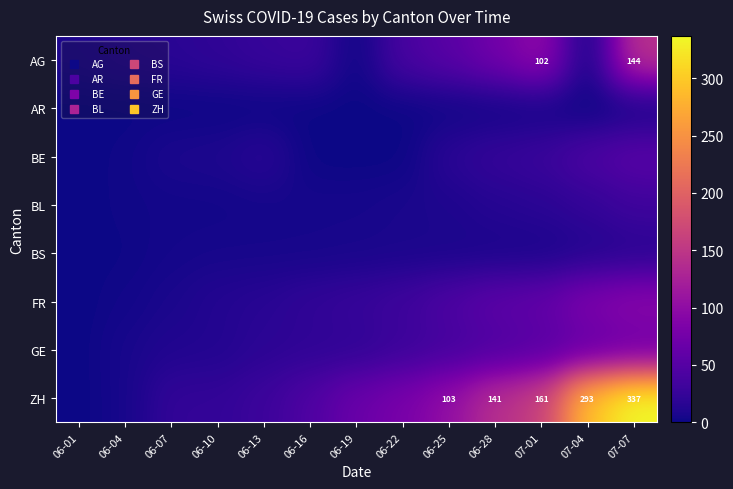

At which category is the sum across all series the highest?

07-07